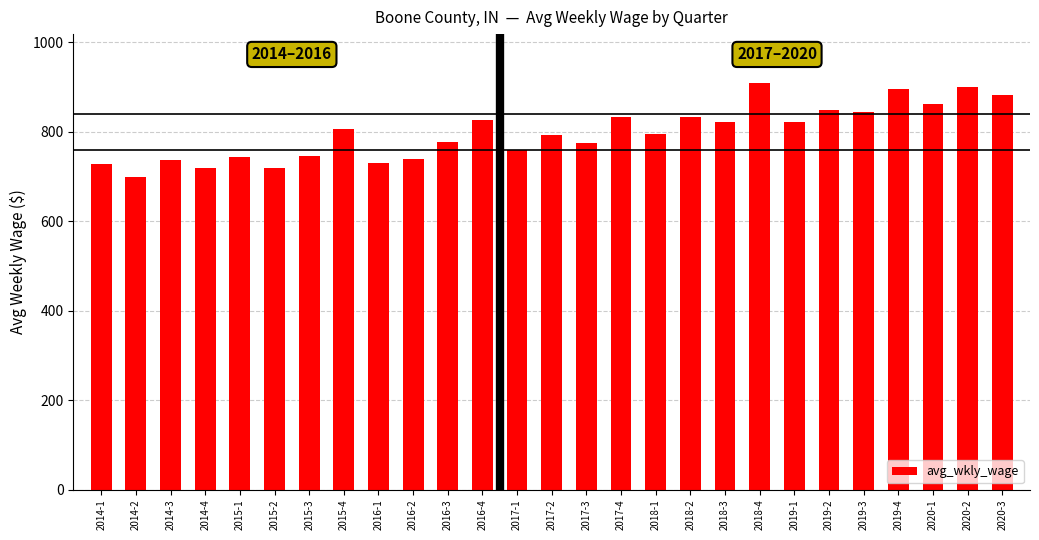

Are the bars horizontal?

No